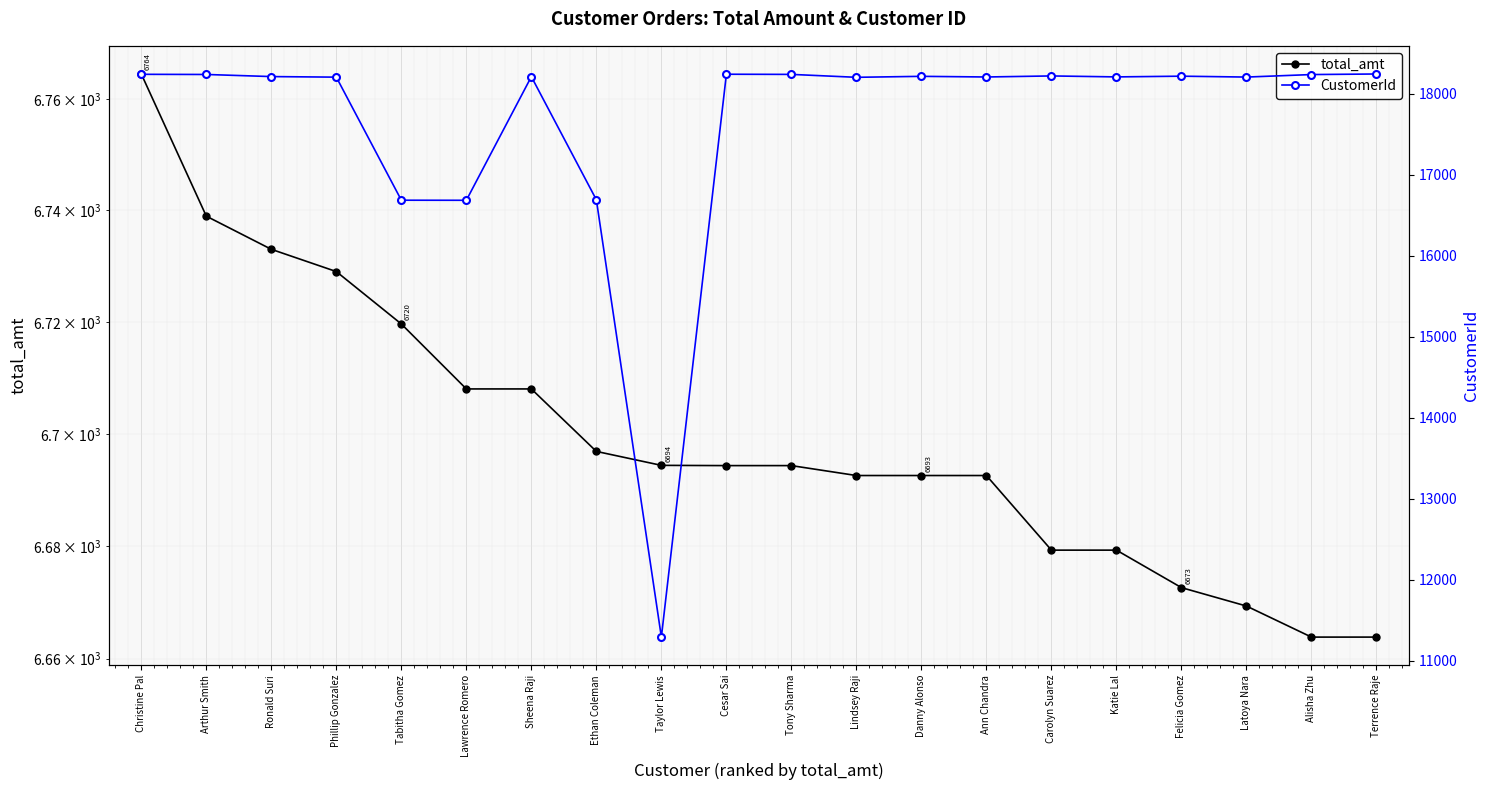

Reading right to left, what are all the values shown in this chart?

total_amt: Terrence Raje=6663.8	Alisha Zhu=6663.8	Latoya Nara=6669.3	Felicia Gomez=6672.6	Katie Lal=6679.3	Carolyn Suarez=6679.3	Ann Chandra=6692.6	Danny Alonso=6692.6	Lindsey Raji=6692.6	Tony Sharma=6694.3	Cesar Sai=6694.3	Taylor Lewis=6694.4	Ethan Coleman=6696.9	Sheena Raji=6708.0	Lawrence Romero=6708.0	Tabitha Gomez=6719.6	Phillip Gonzalez=6729.0	Ronald Suri=6733.0	Arthur Smith=6738.9	Christine Pal=6764.5
CustomerId: Terrence Raje=18246.0	Alisha Zhu=18239.0	Latoya Nara=18208.0	Felicia Gomez=18219.0	Katie Lal=18210.0	Carolyn Suarez=18222.0	Ann Chandra=18209.0	Danny Alonso=18217.0	Lindsey Raji=18205.0	Tony Sharma=18241.0	Cesar Sai=18243.0	Taylor Lewis=11295.0	Ethan Coleman=16693.0	Sheena Raji=18213.0	Lawrence Romero=16687.0	Tabitha Gomez=16688.0	Phillip Gonzalez=18207.0	Ronald Suri=18214.0	Arthur Smith=18240.0	Christine Pal=18242.0